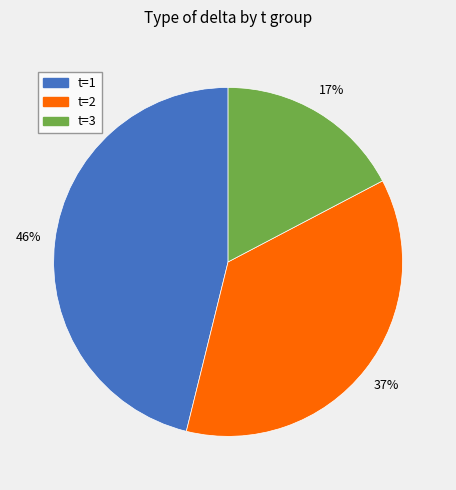

To the nearest percent, what is the average slice percentage?

33%